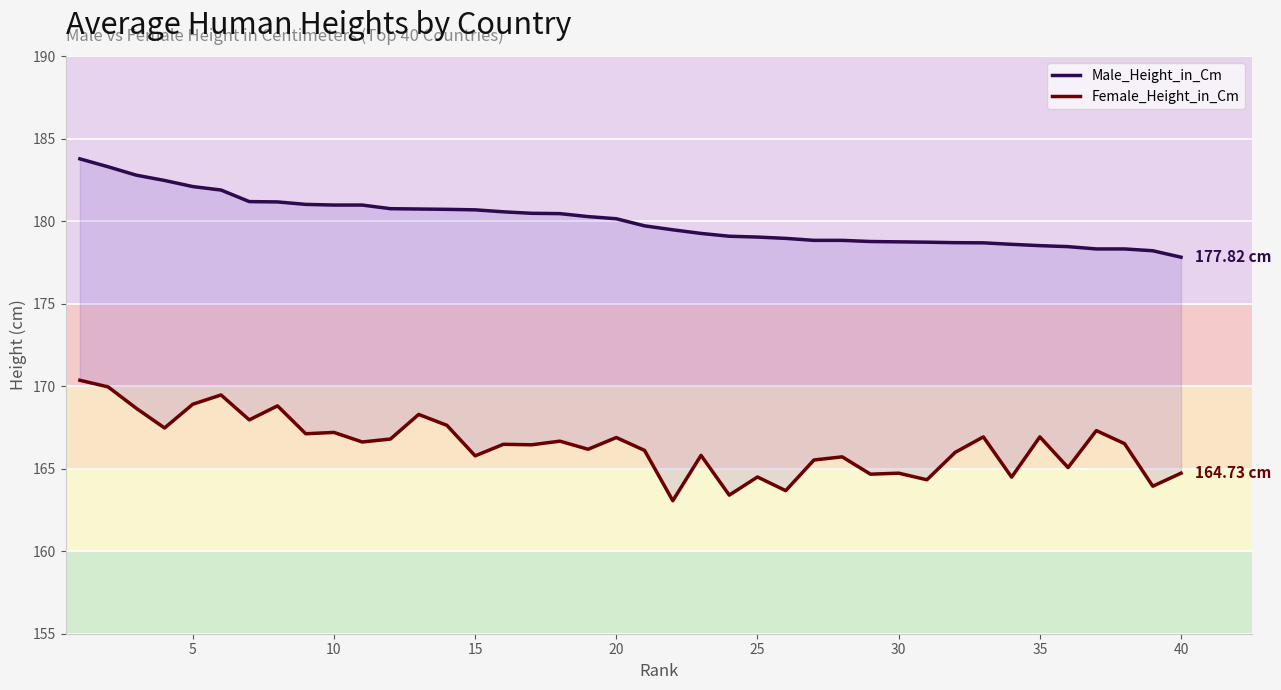

The value of Female_Height_in_Cm at 20 is 81.9. True or false?

False